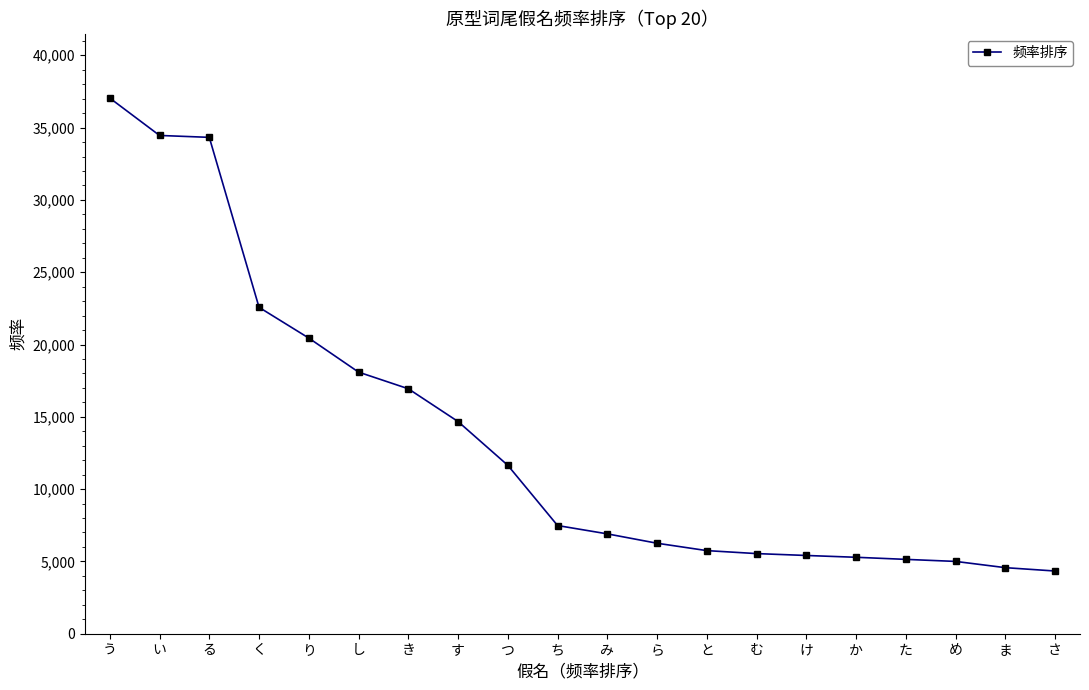

Does the chart display data point markers on the line(s)?

Yes